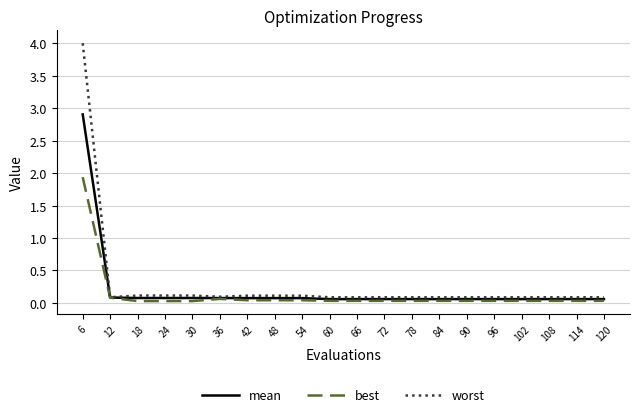

List the series in order of their peak value, lowest first.

best, mean, worst